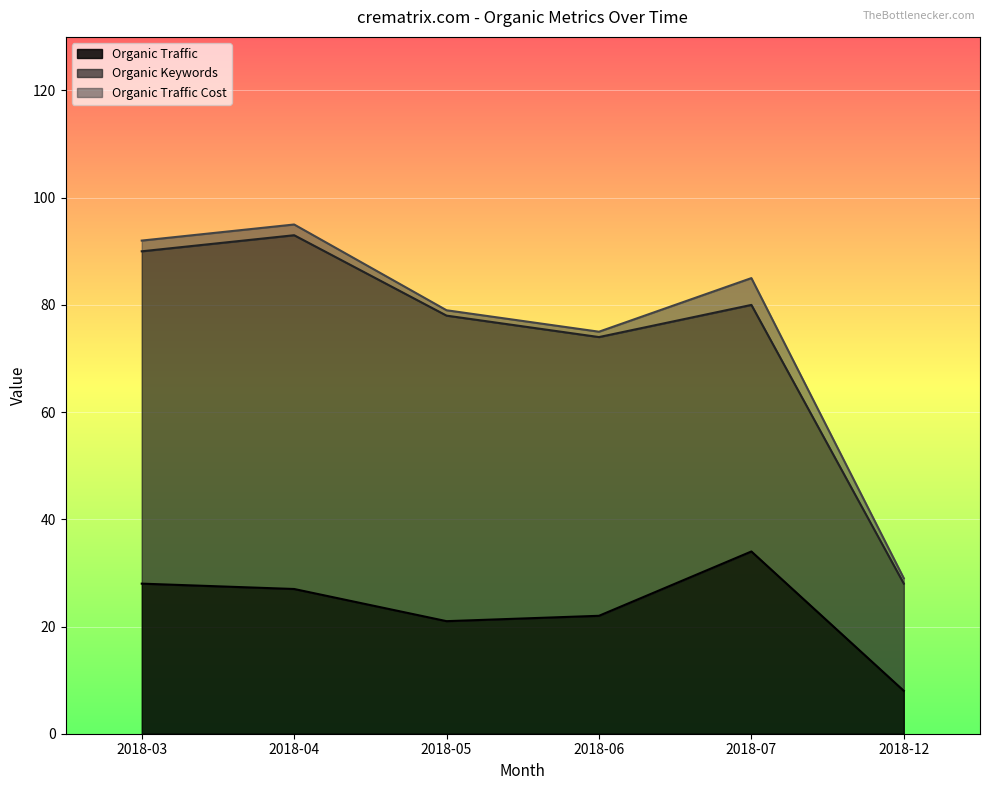

At which label is Organic Traffic Cost closest to 3?

2018-03